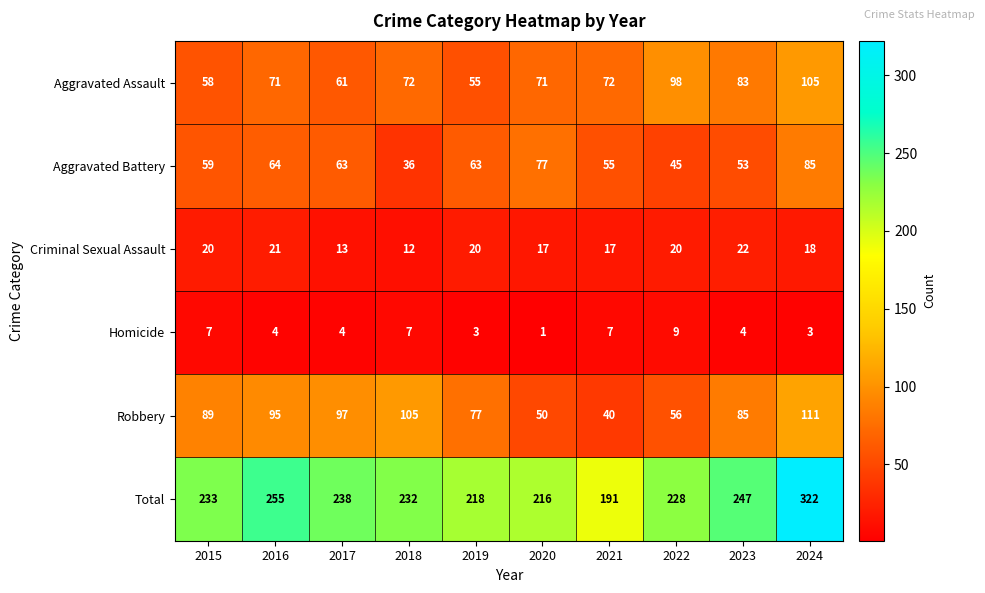

What is the highest value of the Total series?

322